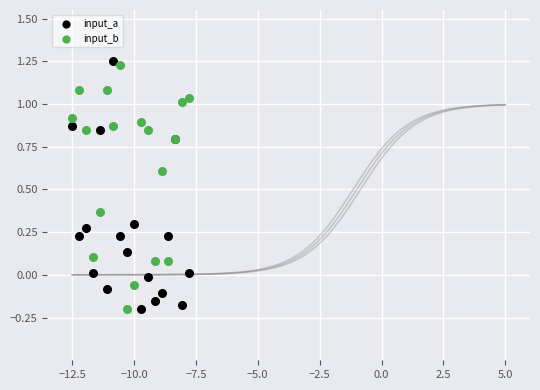

What is the X range (max minus min) for the scatter plot?

4.7